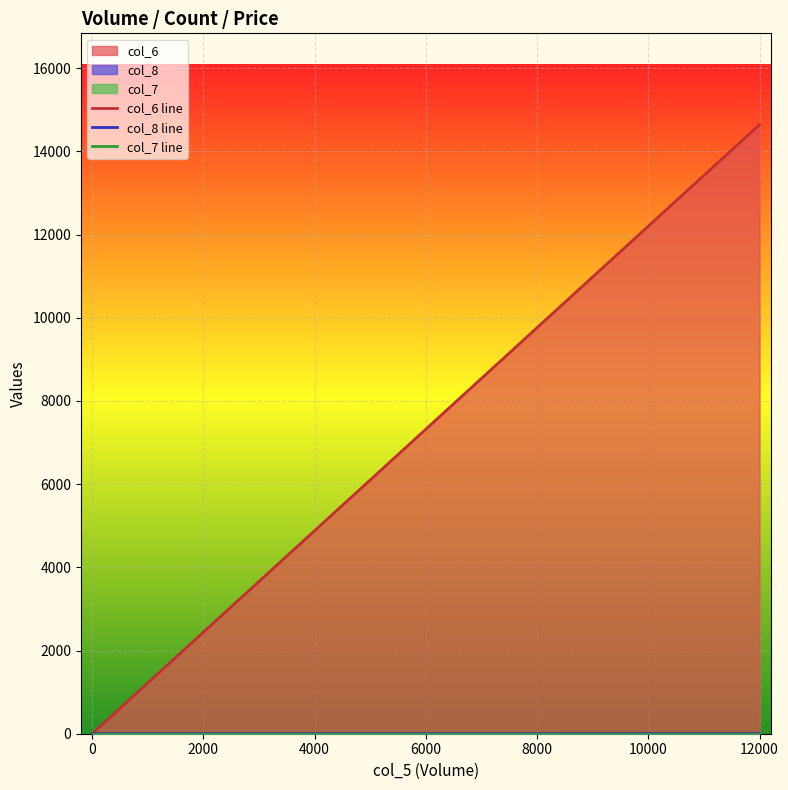

True or false: col_8 line and col_7 line intersect in this chart.

False